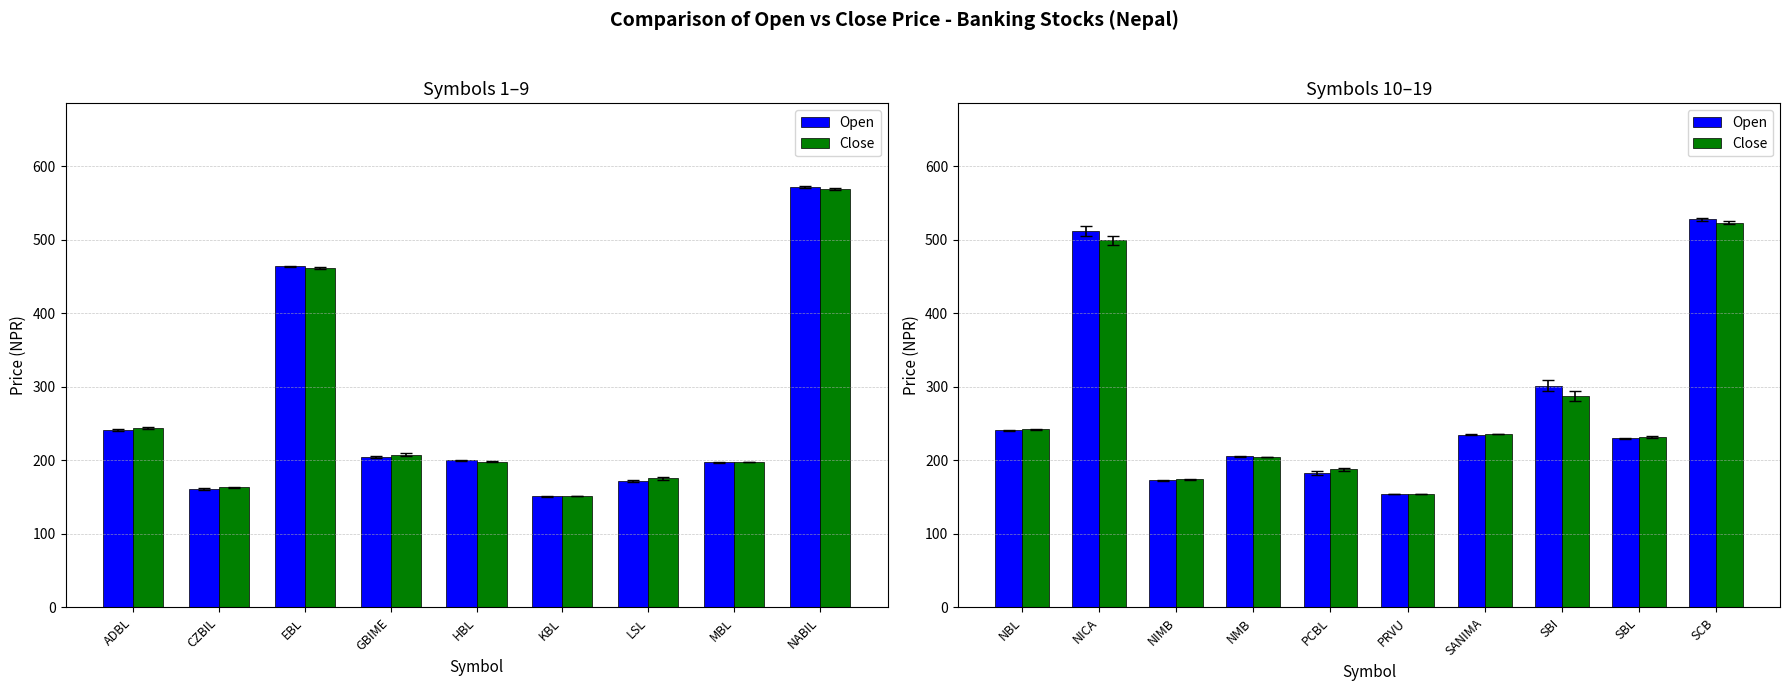

How many series are shown in this chart?

2